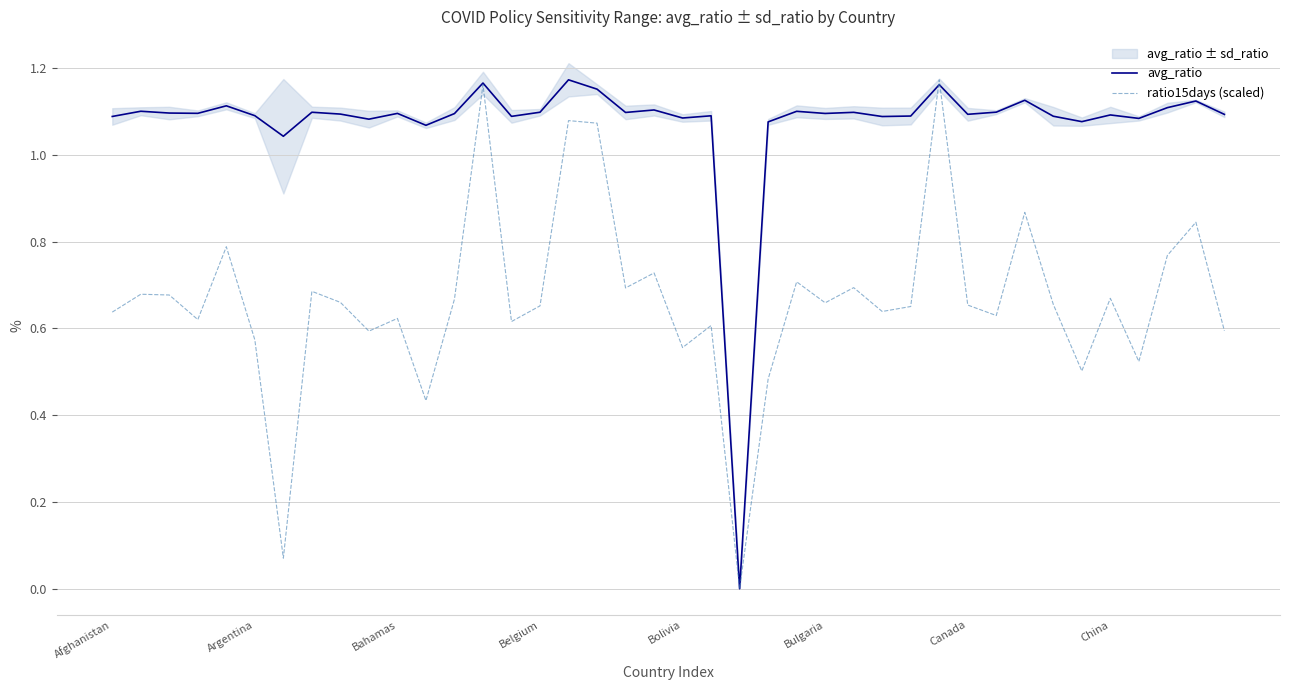

What are all the series names shown in the legend?

avg_ratio, ratio15days (scaled)